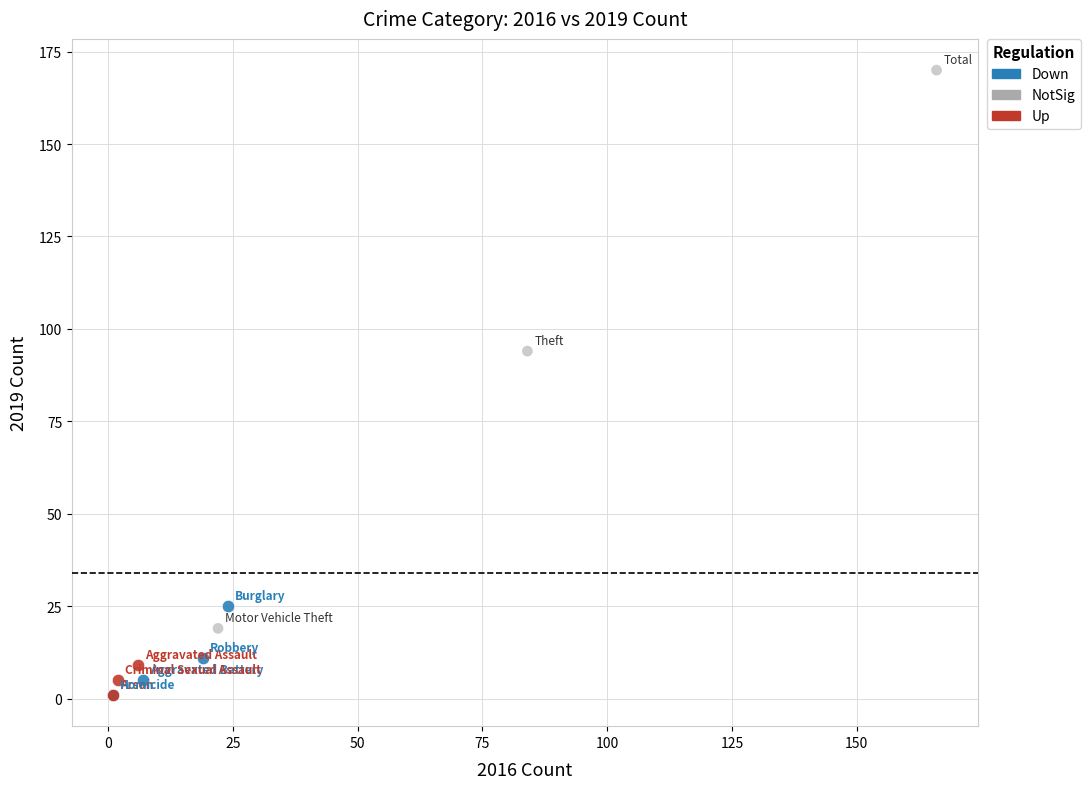

What are all the series names shown in the legend?

Down, NotSig, Up